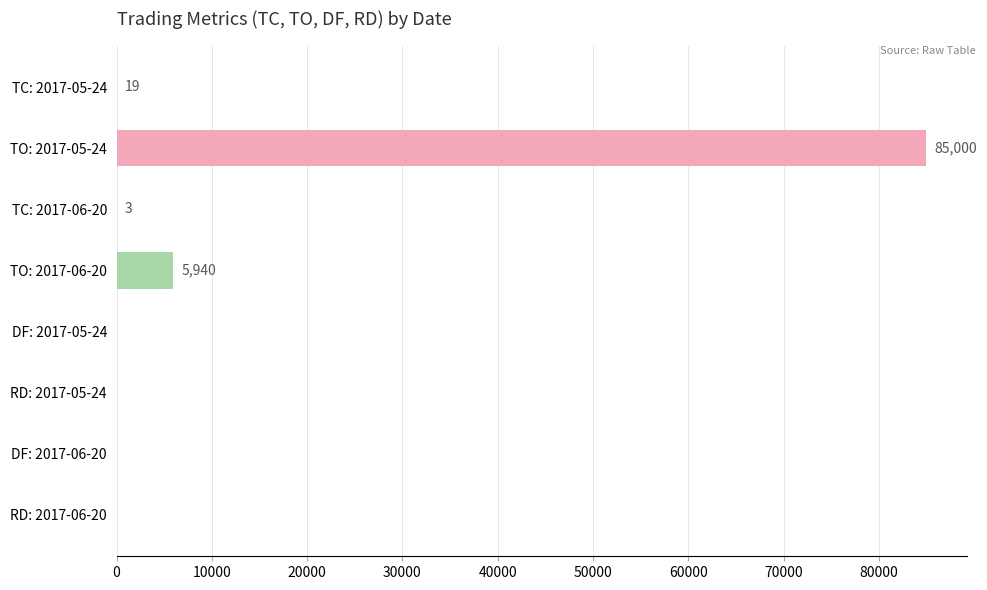

Which category has the highest value across all series?

TO: 2017-05-24